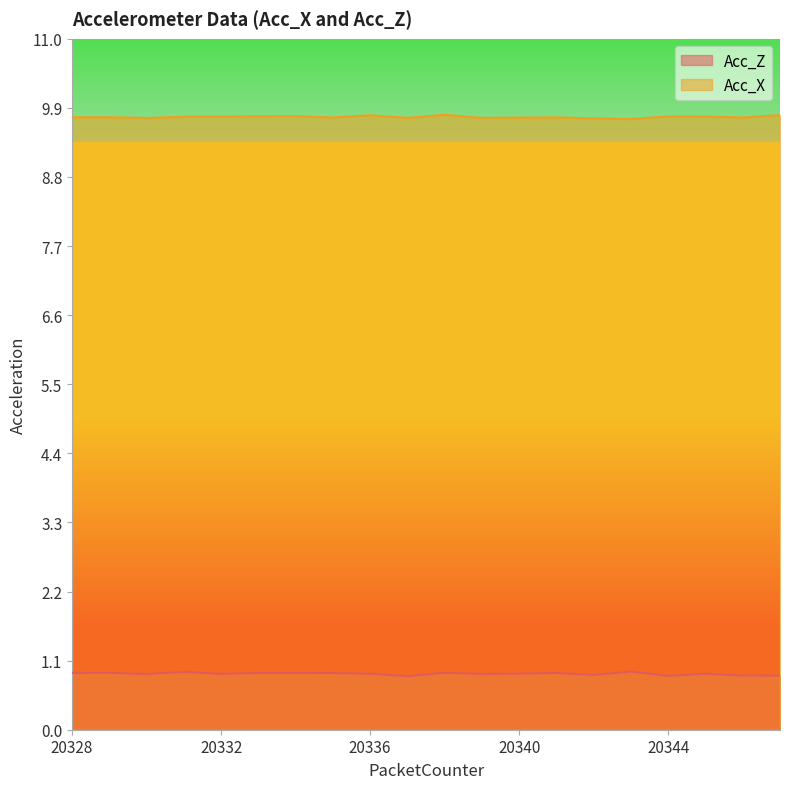

Does the chart display data point markers on the line(s)?

No